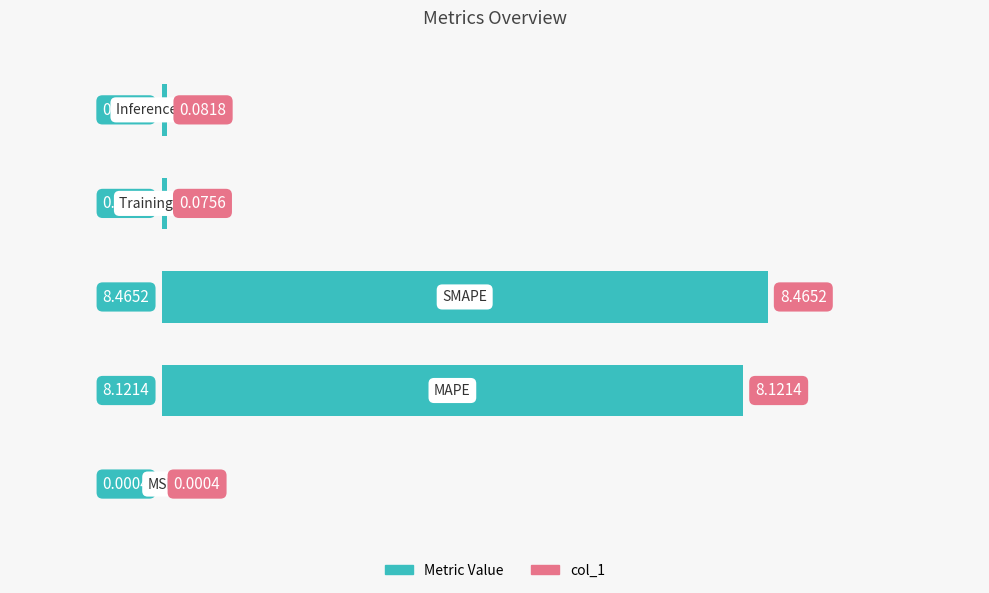

What is the change in value from 1 to 3?

-8.0